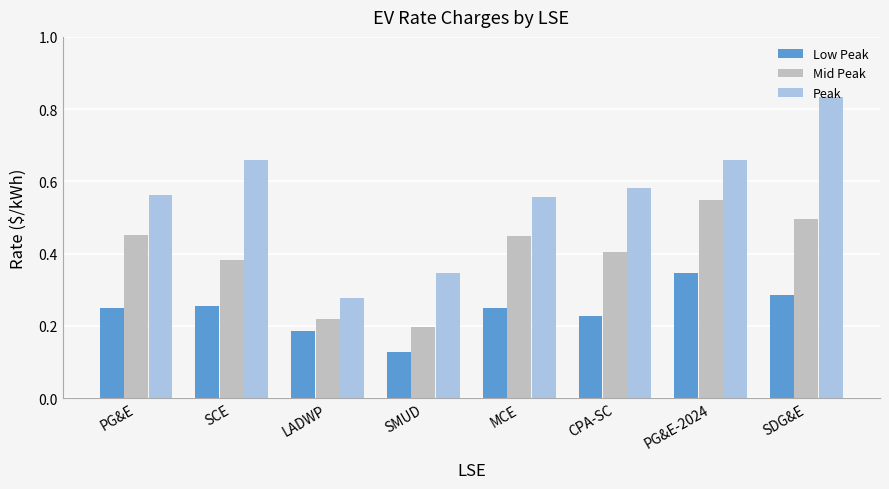

What is the label of the 5th bar from the right?

SMUD